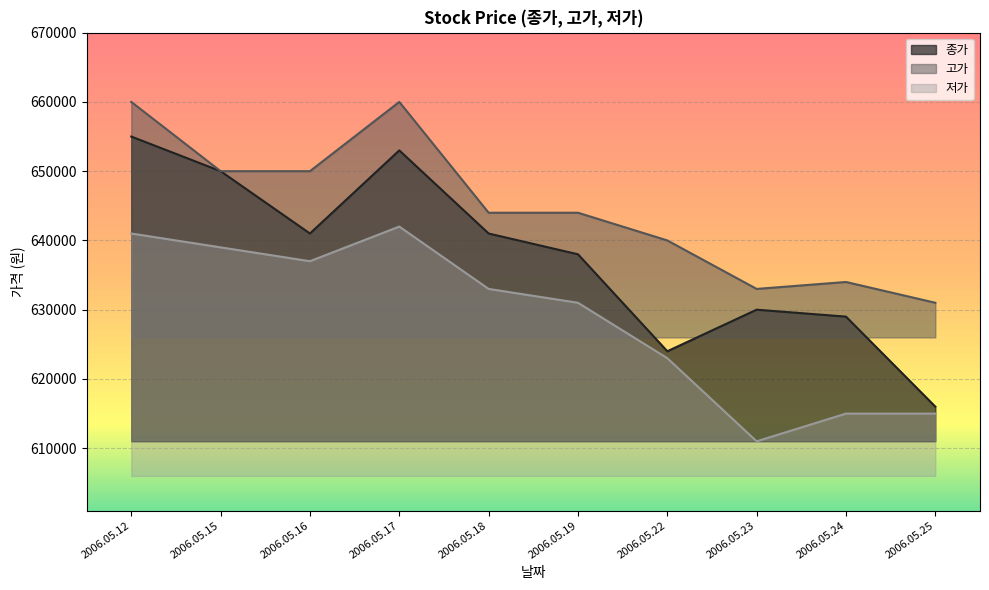

What is the total value across all series at 2006.05.16?

1928000